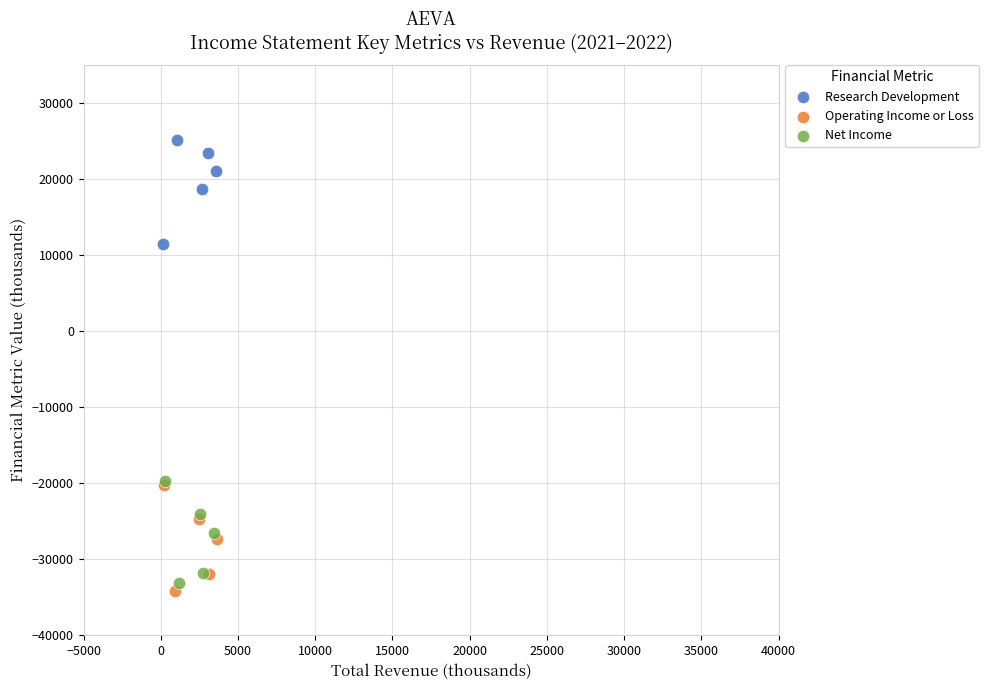

Which series contains the highest Y value?

Research Development